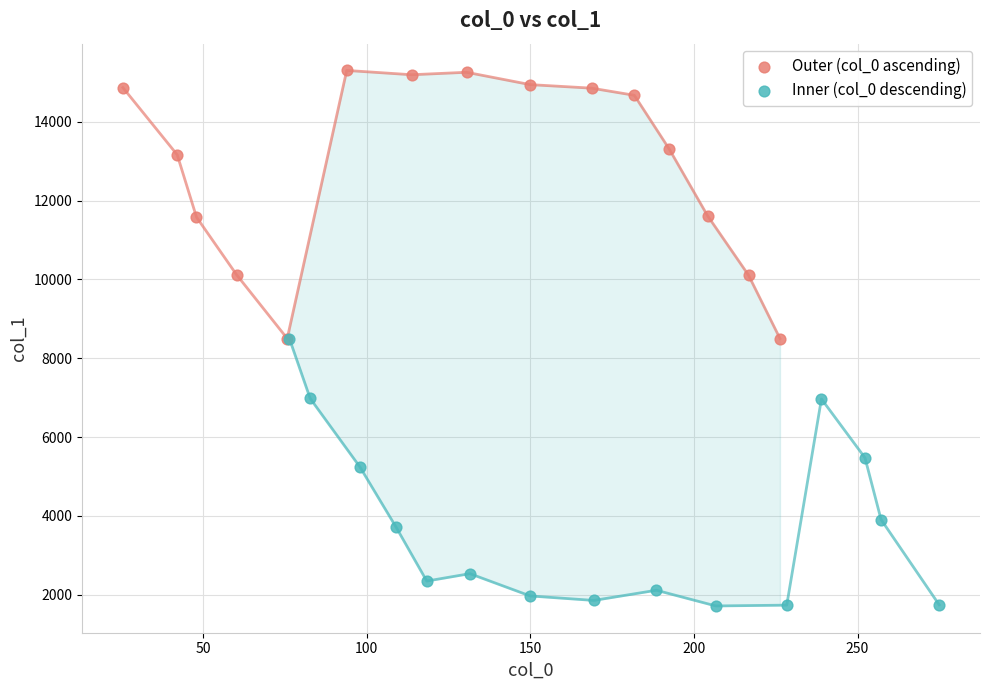

Which series contains the highest Y value?

Outer (col_0 ascending)